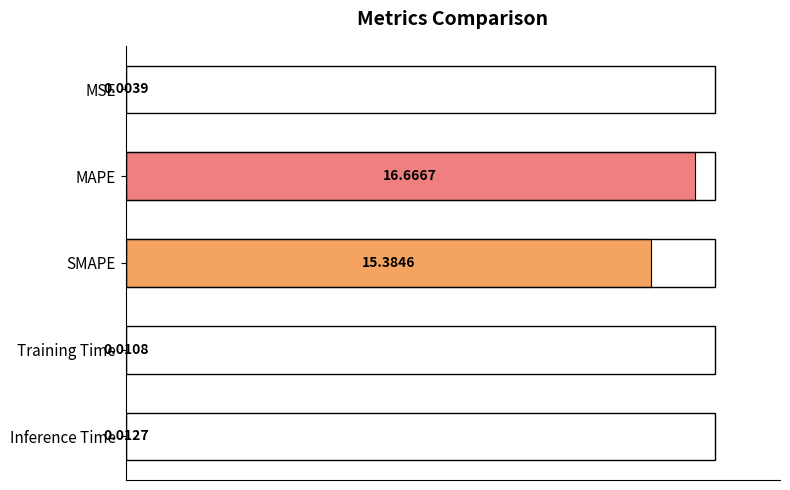

What is the average value?

6.4